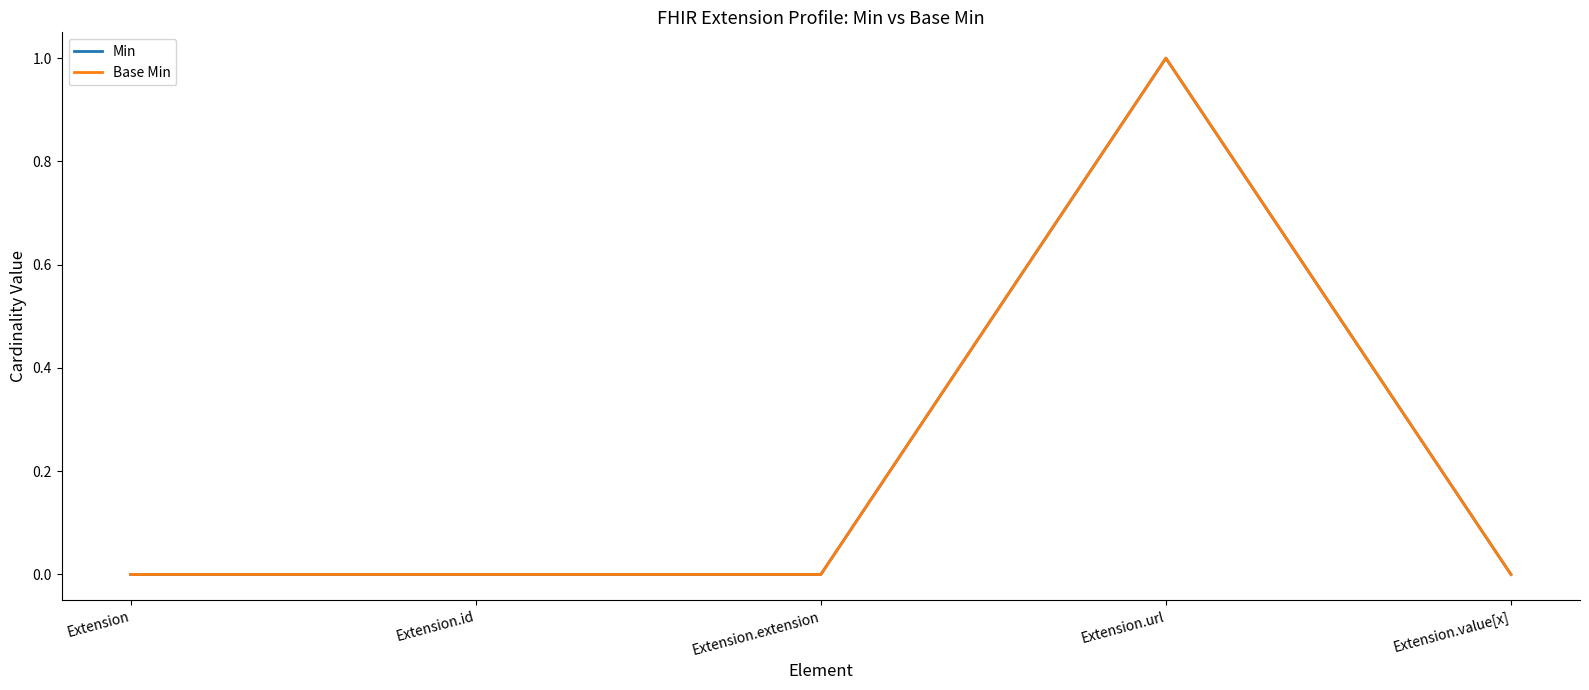

How many lines are shown in the chart?

2